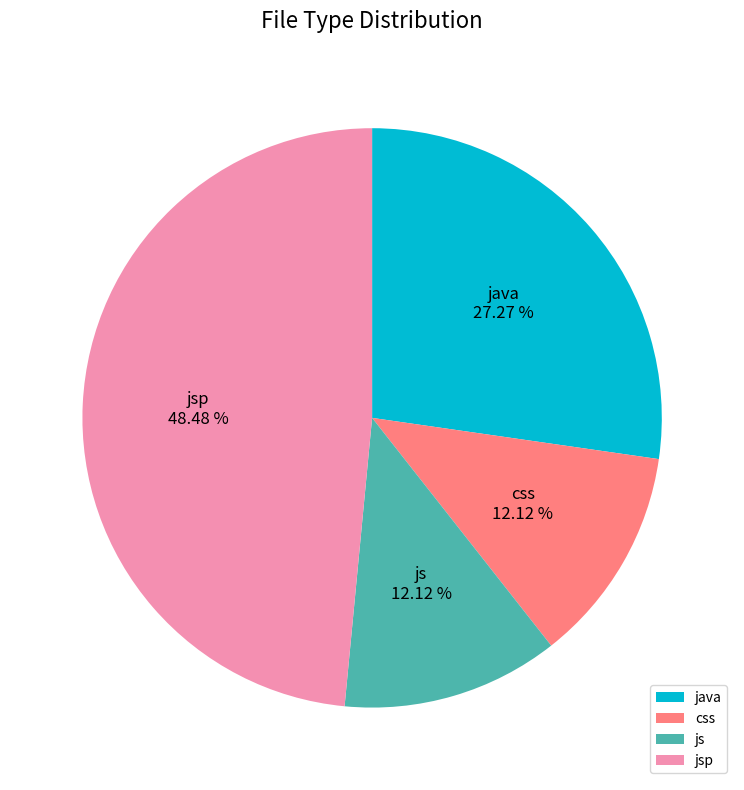

Combined, do css and java account for over 50%?

No